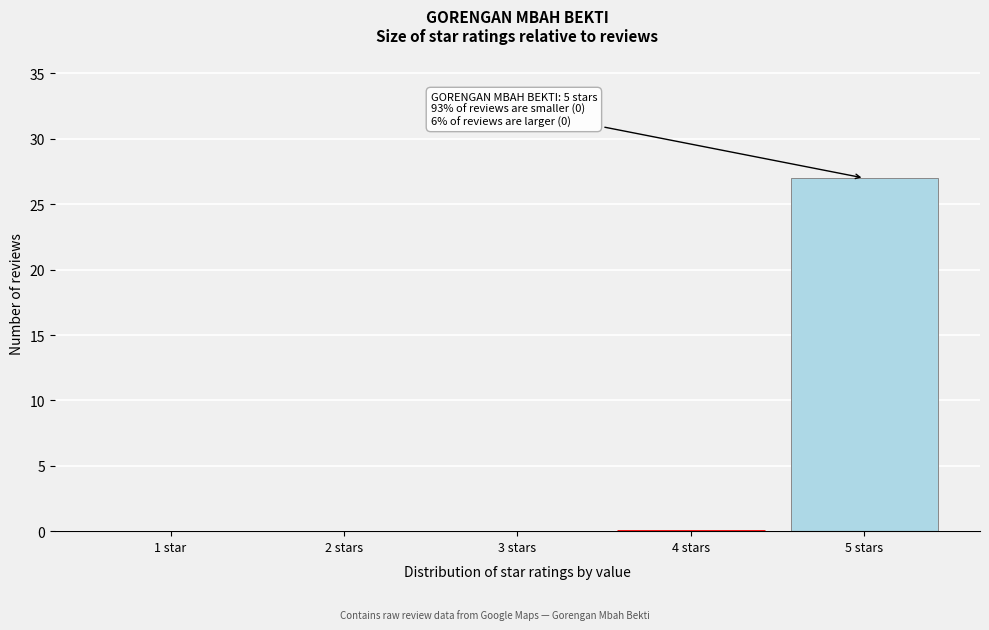

Reading left to right, transcribe all the data shown in this chart.

1 star=0	2 stars=0	3 stars=0	4 stars=0	5 stars=27